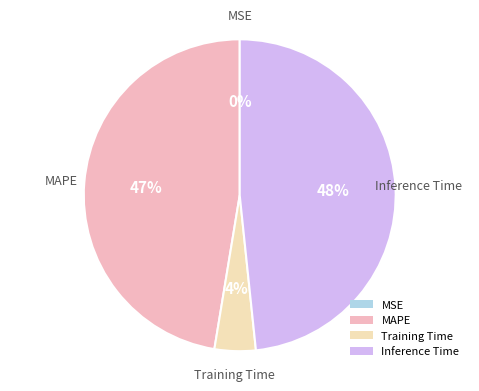

What is the largest slice in the pie chart?

Inference Time